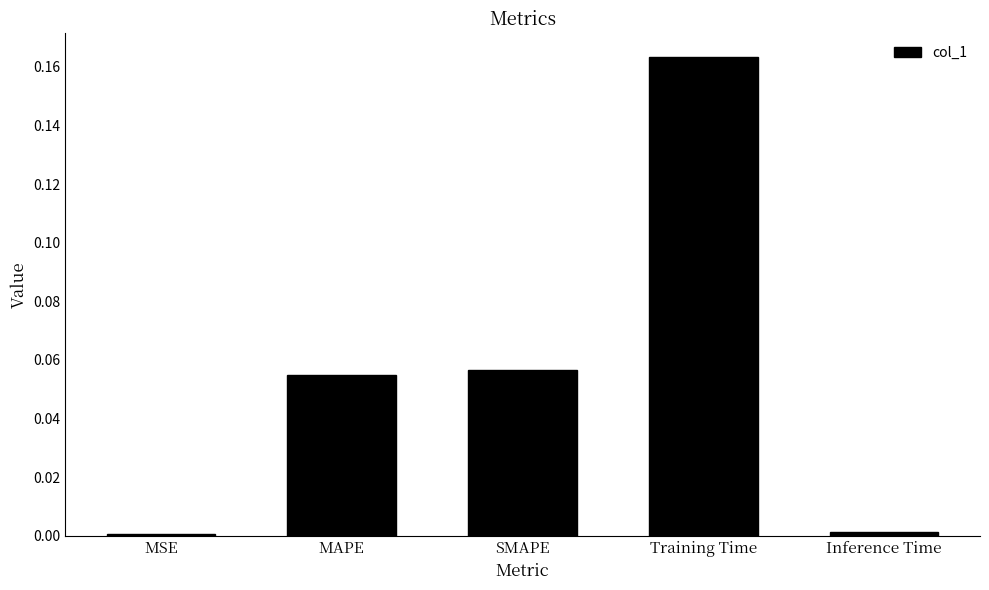

Which label corresponds to the largest value in the chart?

Training Time